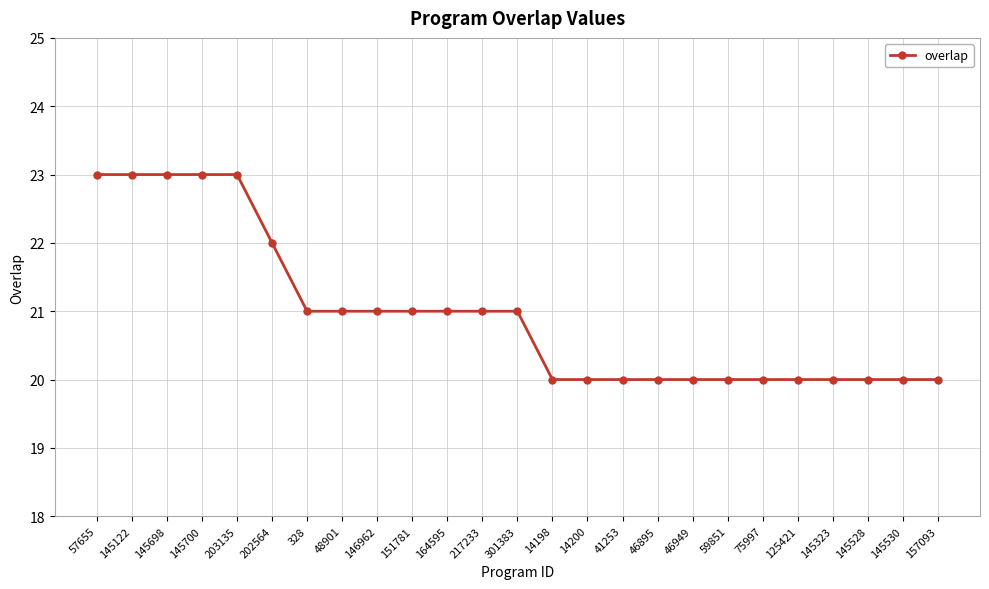

Does the chart display data point markers on the line(s)?

Yes